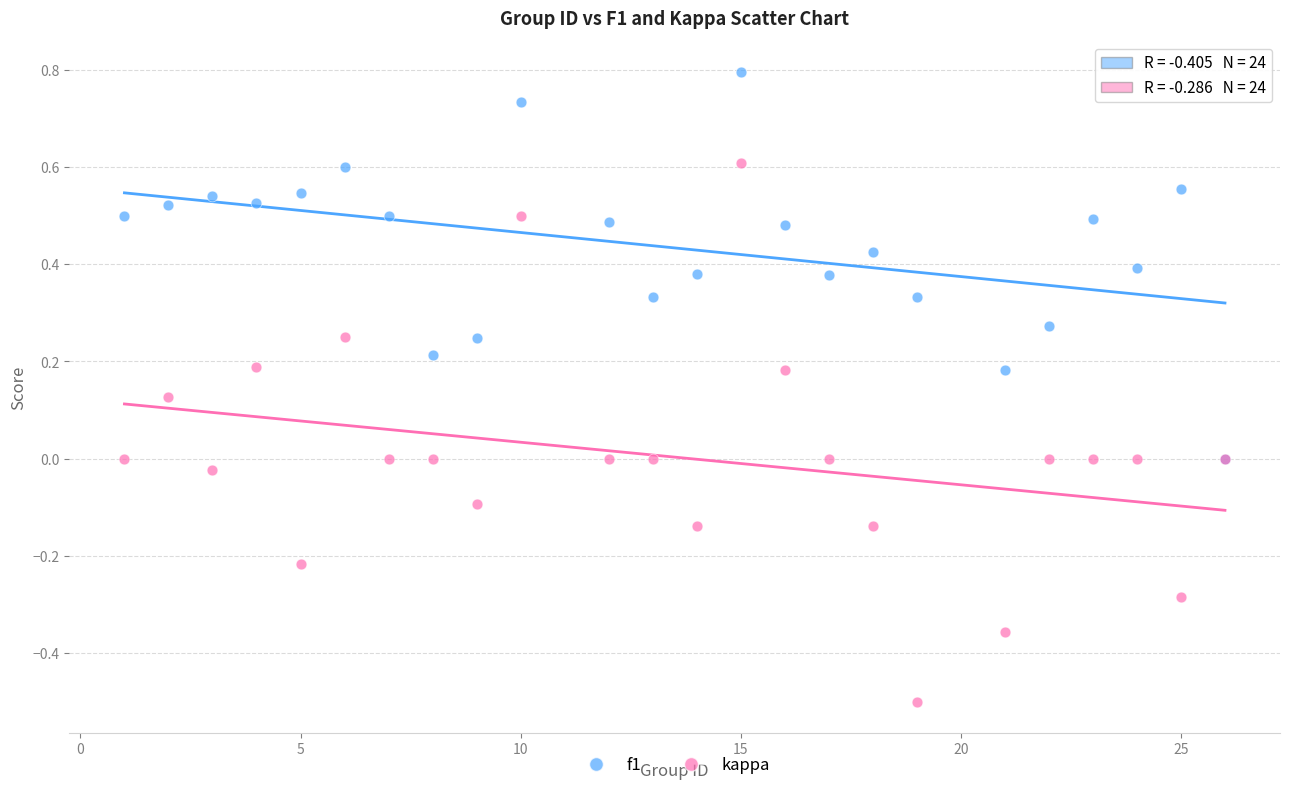

Which series has the widest spread of Y values?

kappa